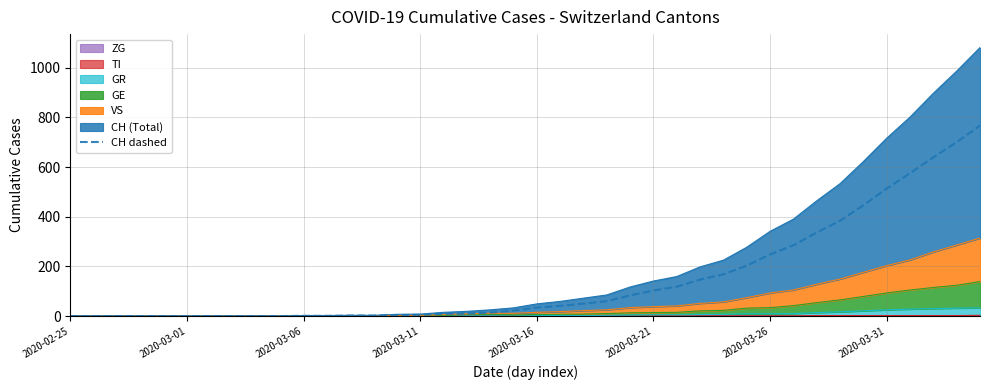

What is the sum of all values?

5970